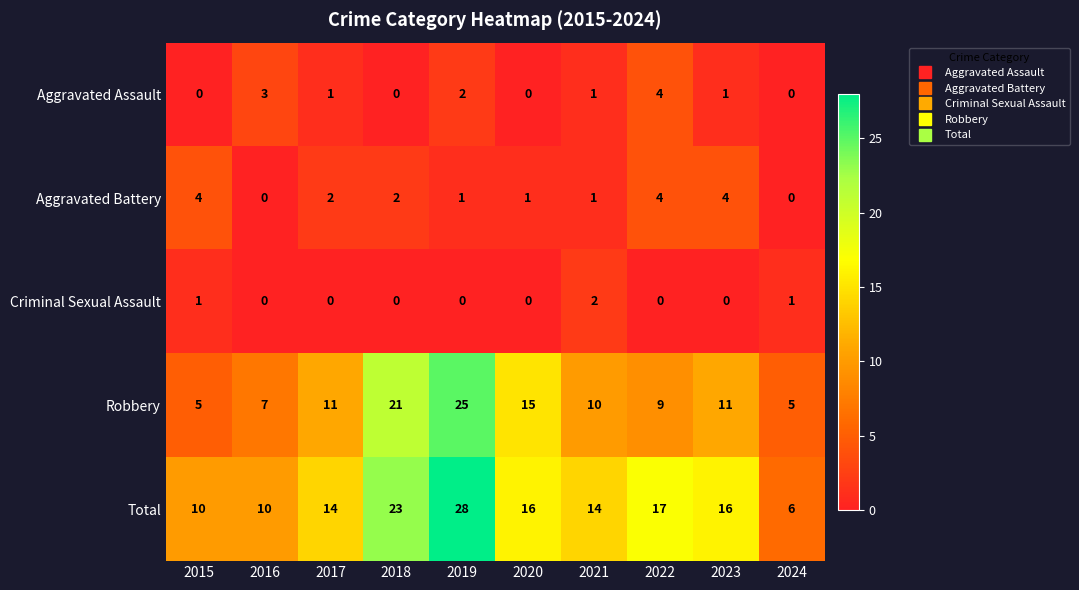

At how many categories does at least one series exceed 13?

7